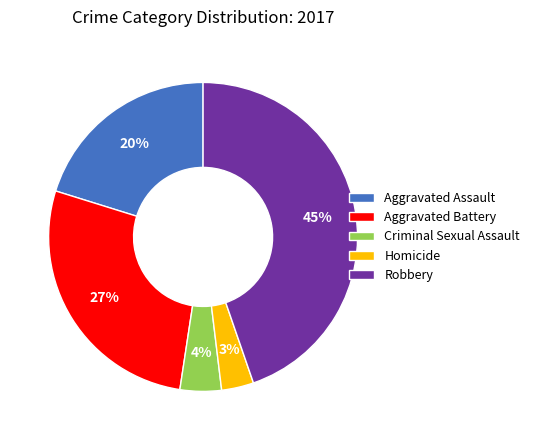

Count the number of slices in the pie.

5